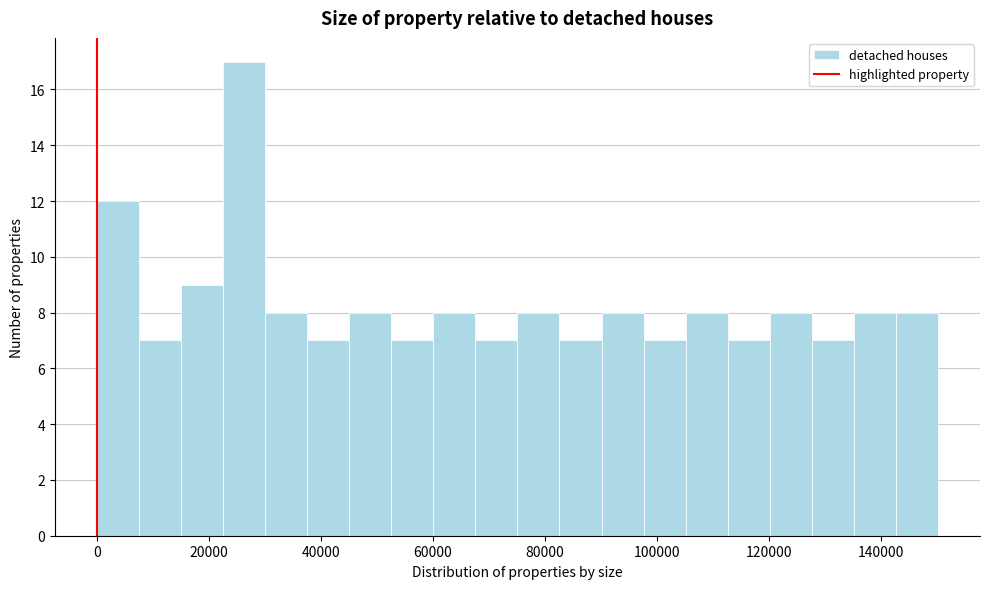

Read against the x-axis, roughly where is the centre of the tallest bar?

26000